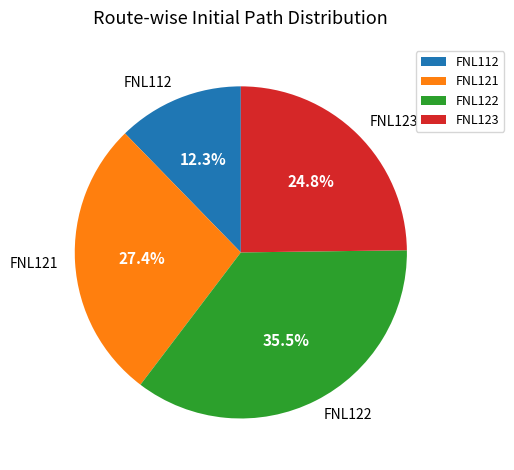

What is the largest slice in the pie chart?

FNL122